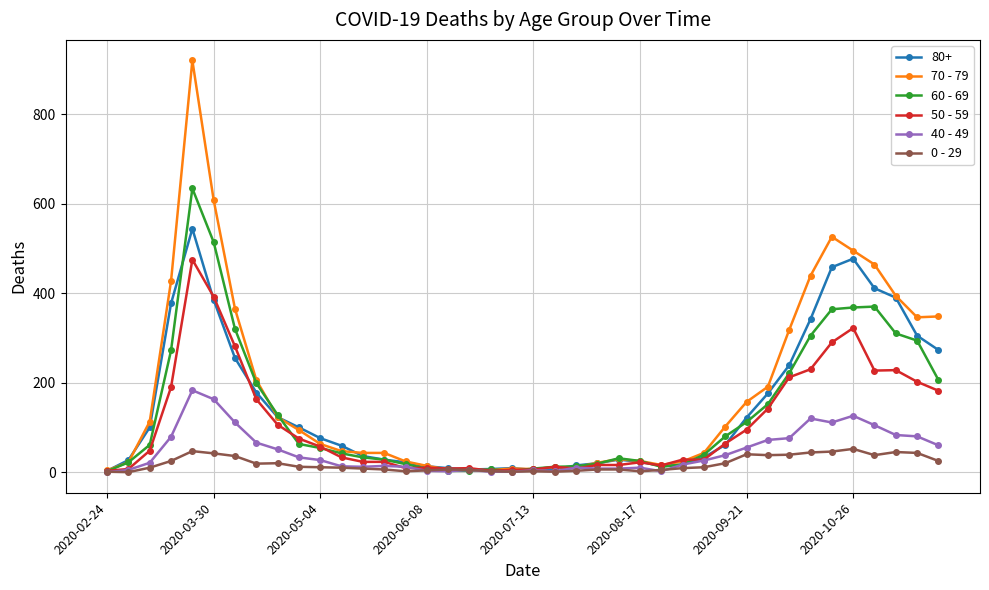

Is this an area chart (filled region under the line)?

No